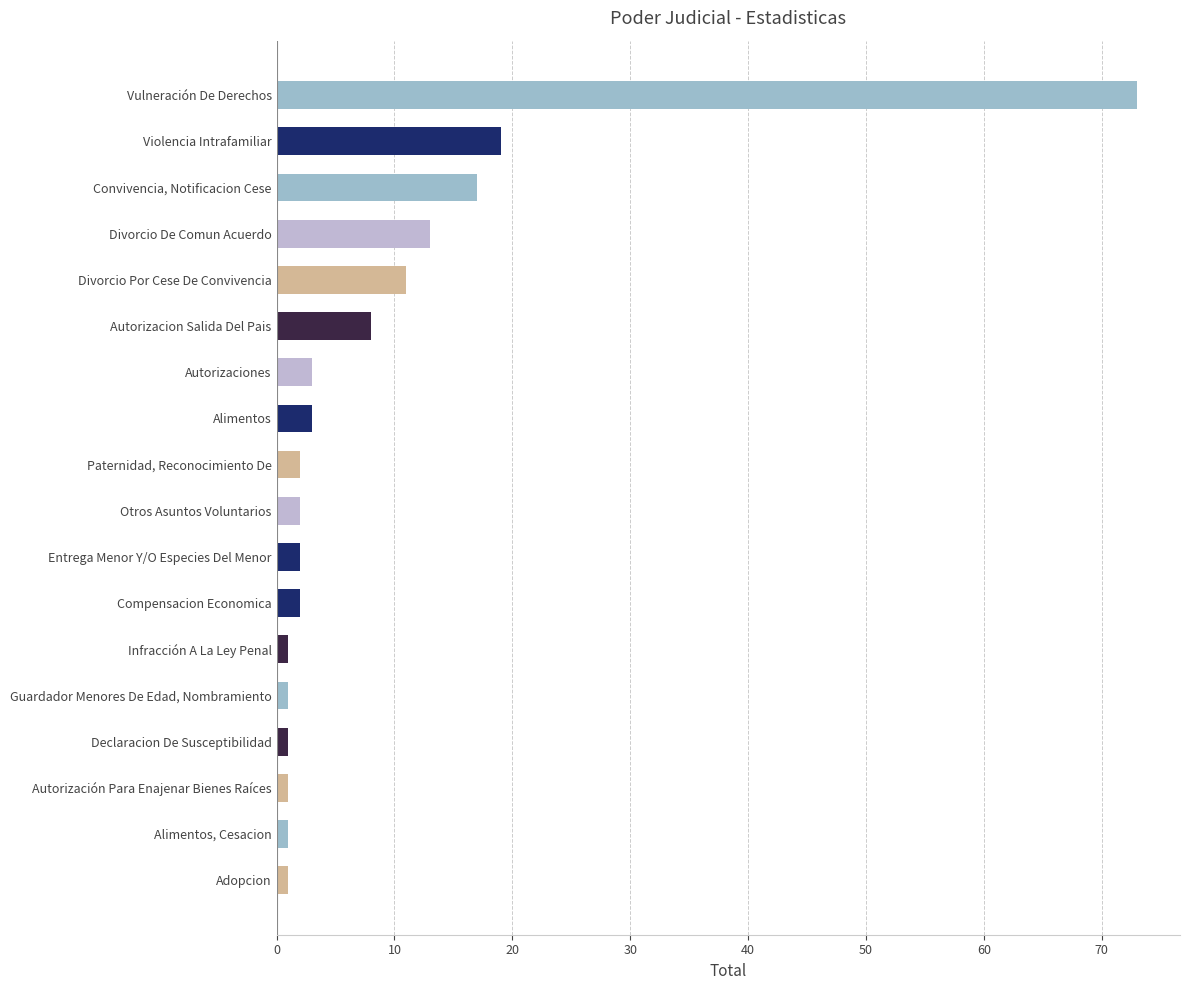

The chart shows a value of 73 at Vulneración De Derechos. True or false?

True